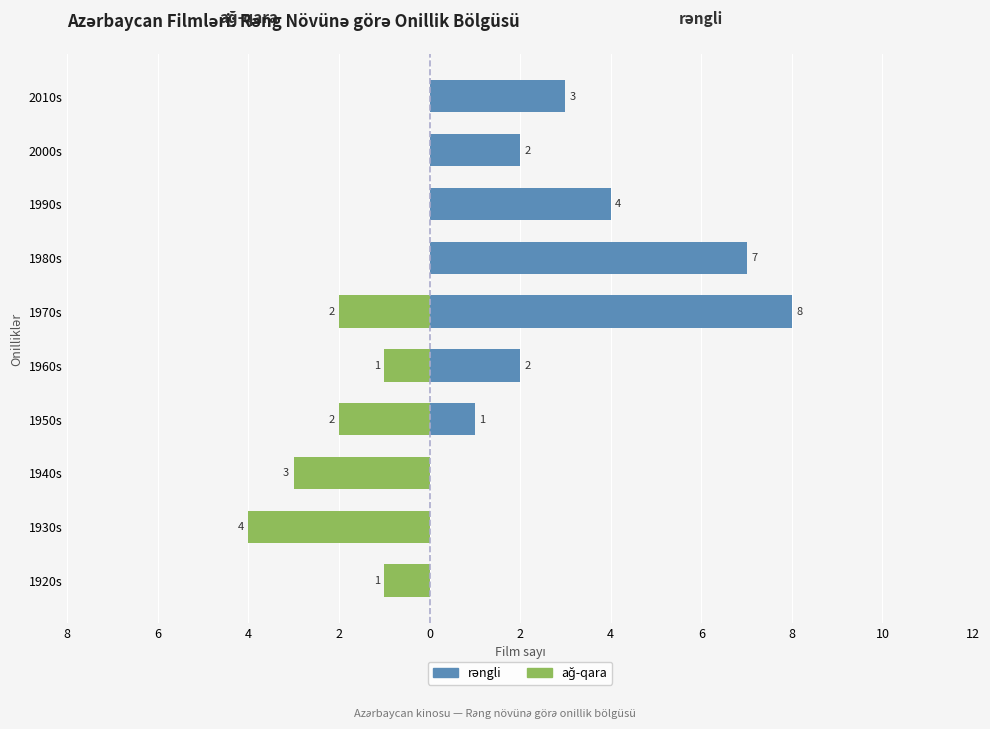

What is the difference between the maximum and second lowest values in the ağ-qara series?

3